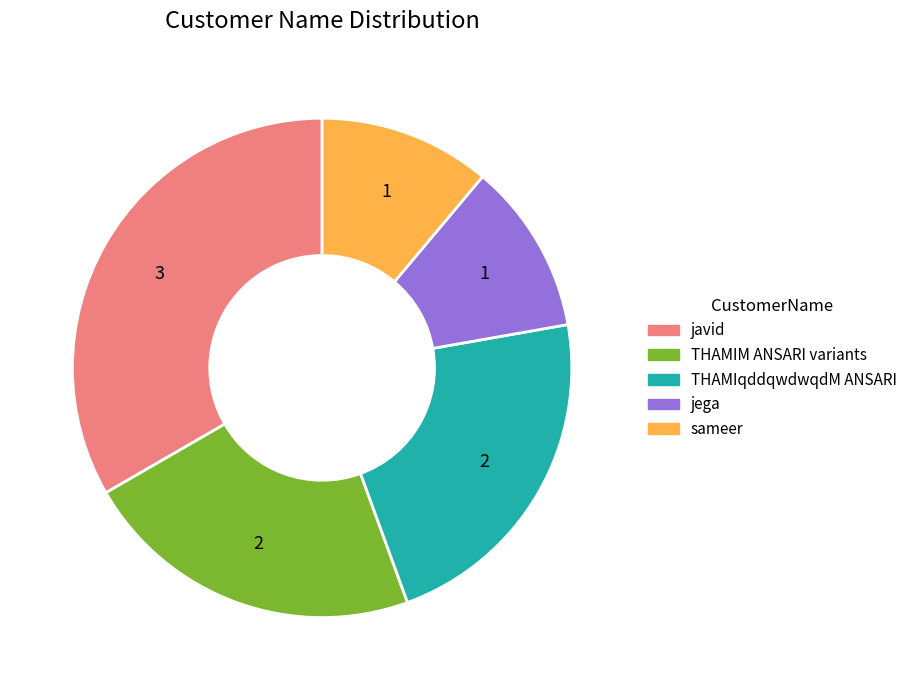

Is there any slice that represents more than half of the pie?

No